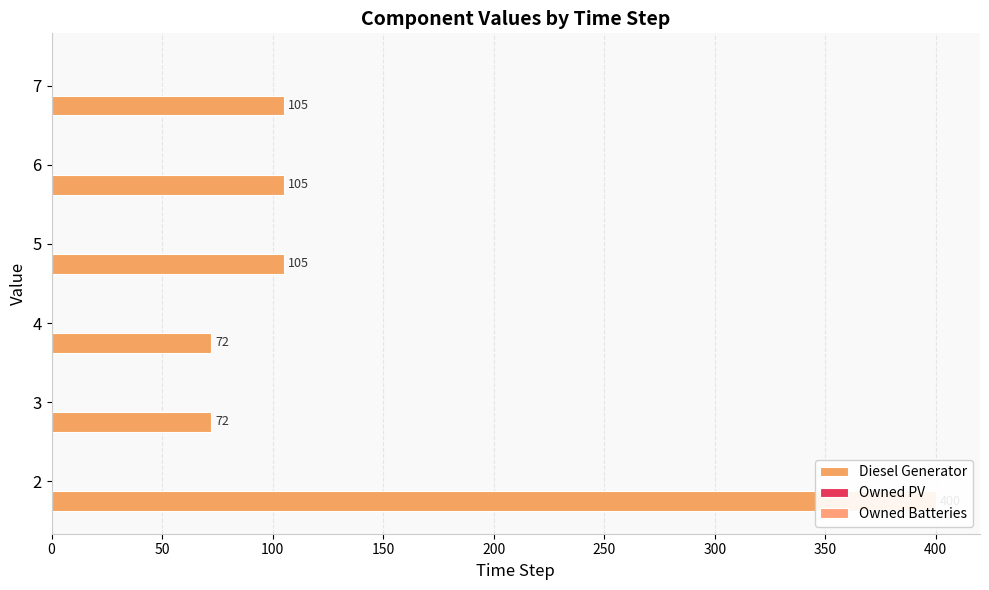

What is the value of the Diesel Generator bar at the 3rd from the left?

72.0